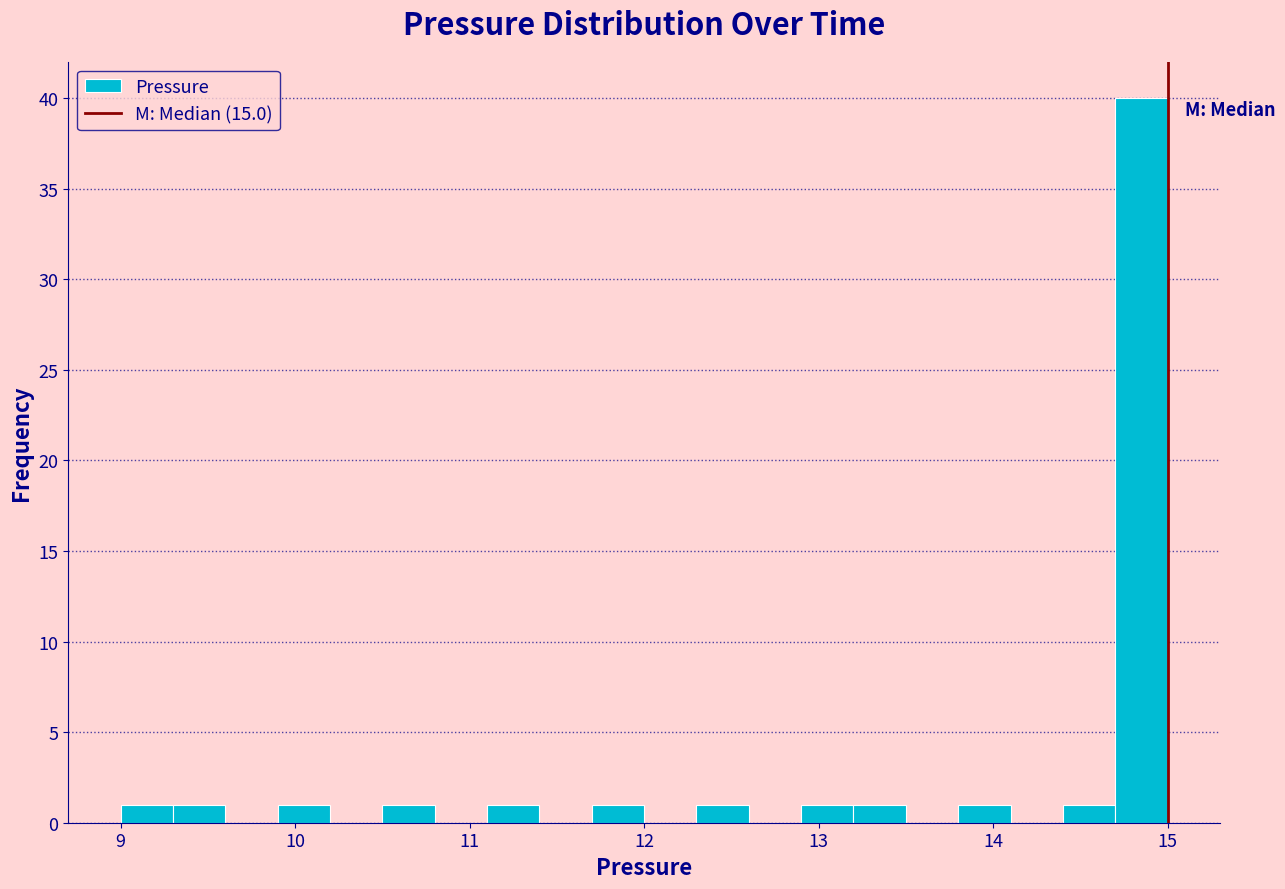

Read against the x-axis, roughly where is the centre of the tallest bar?

14.9